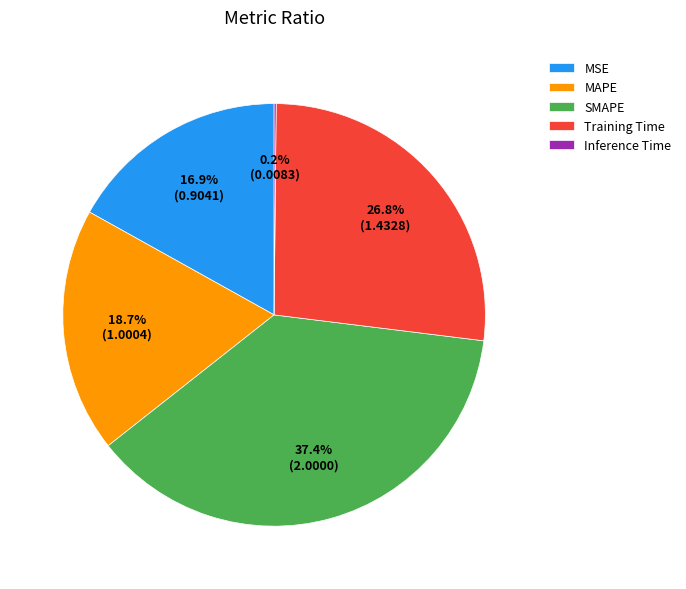

To the nearest percent, what percentage of the pie is Training Time?

27%